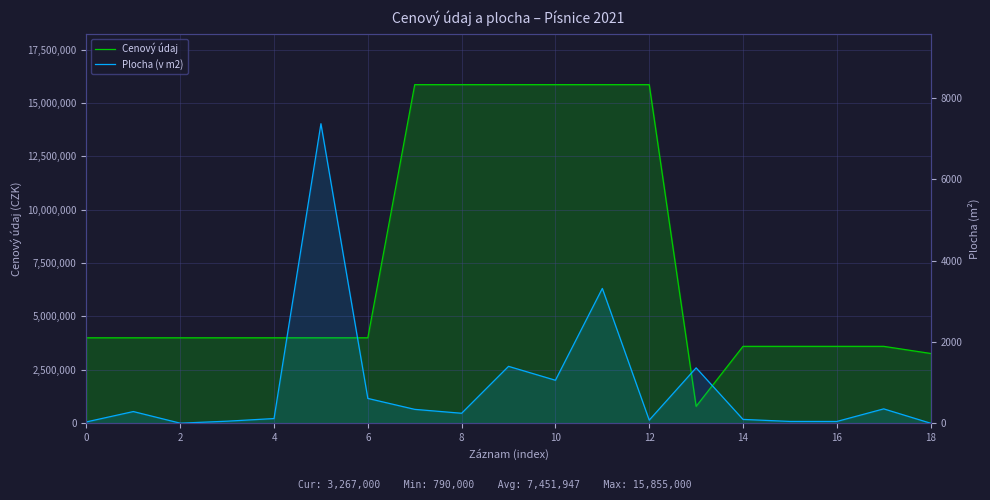

Is it true that Plocha (v m2) equals 1.3 at 2?

False